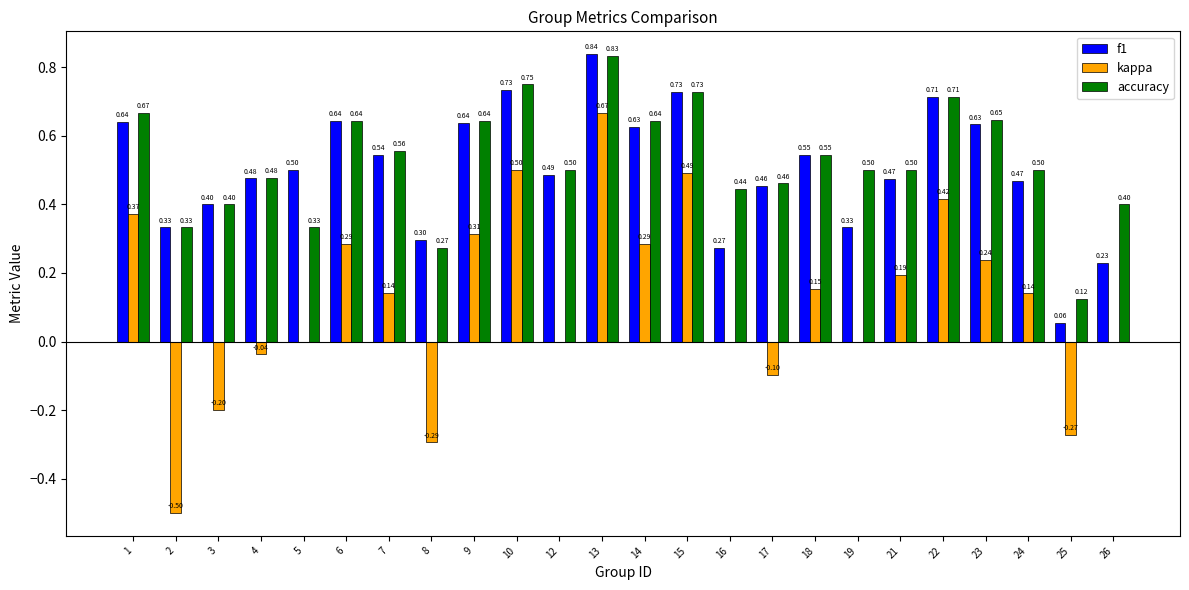

At which category is the sum across all series the highest?

13